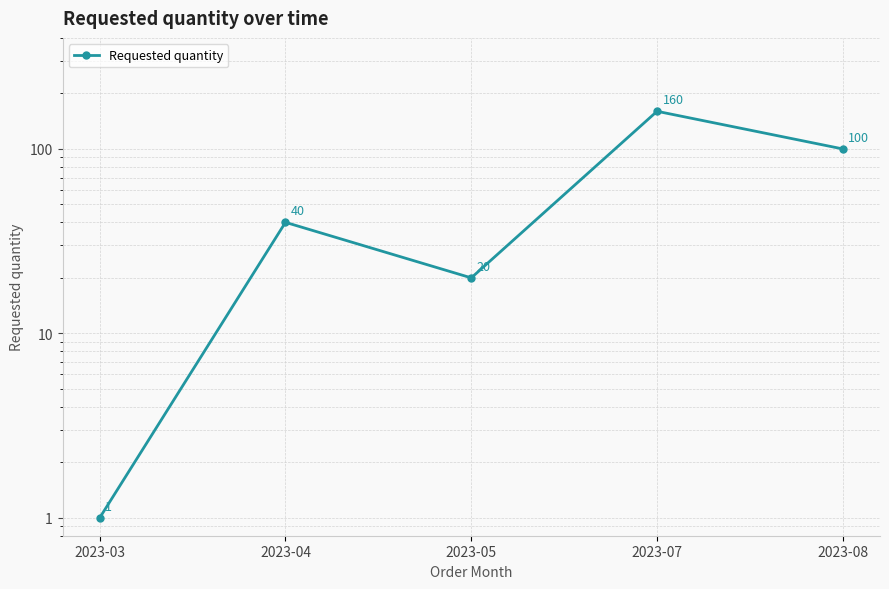

What is the ratio of the value at 2023-07 to the value at 2023-03?

160.0